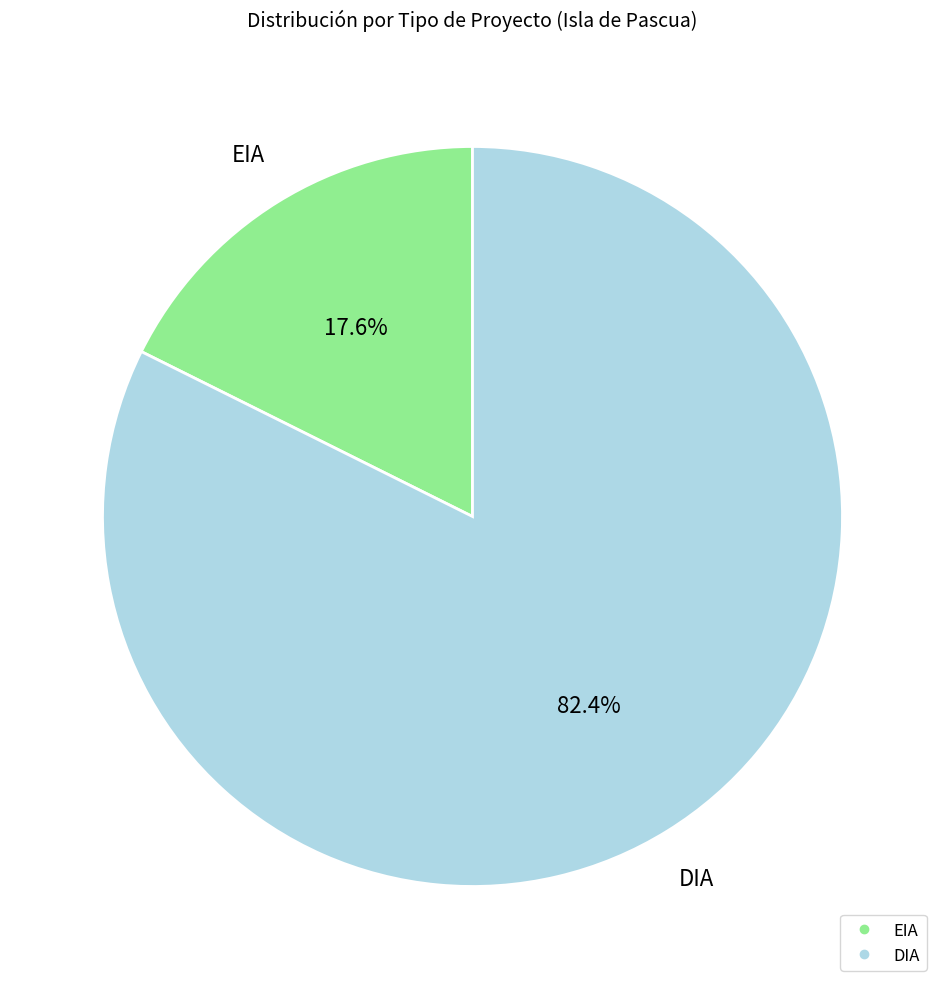

Is there a majority slice in this chart?

Yes